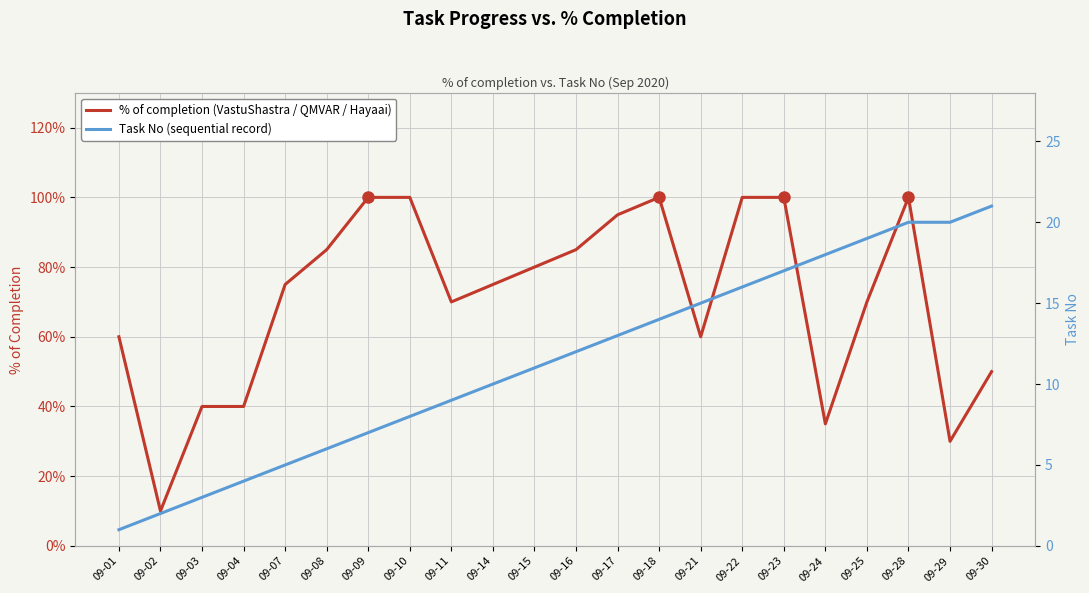

What value does the % of completion series have at 09-28?

1.0